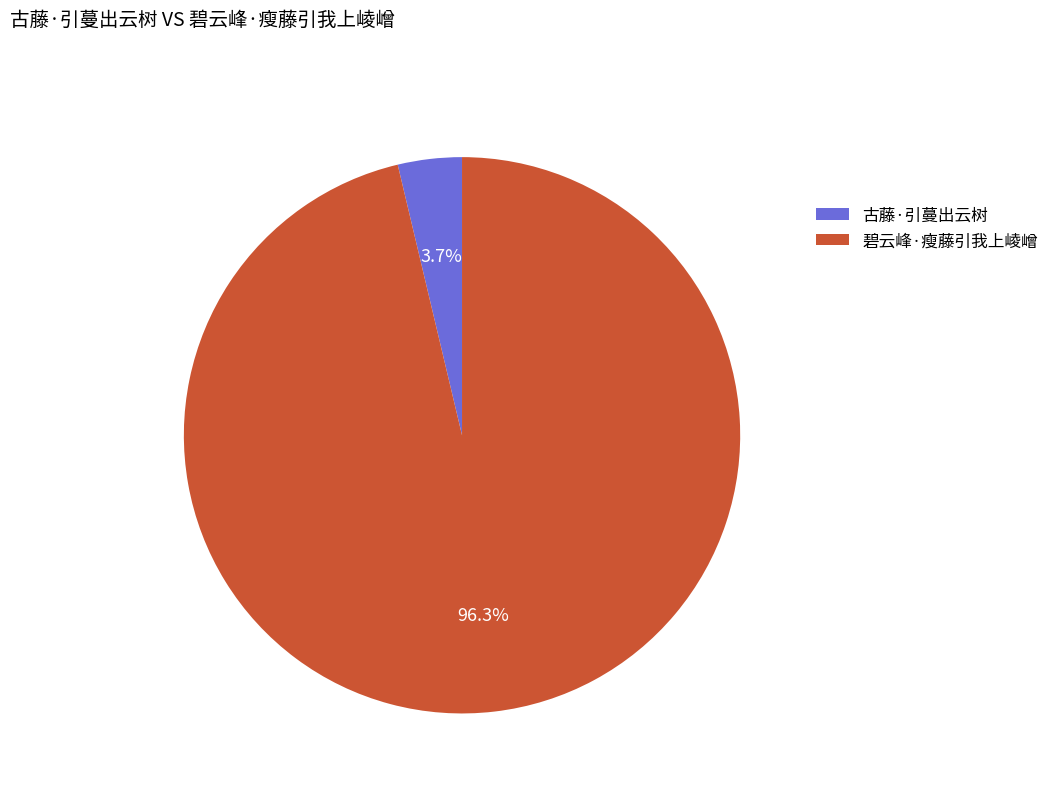

What percentage is NOT represented by 碧云峰·瘦藤引我上崚嶒?

3.7%